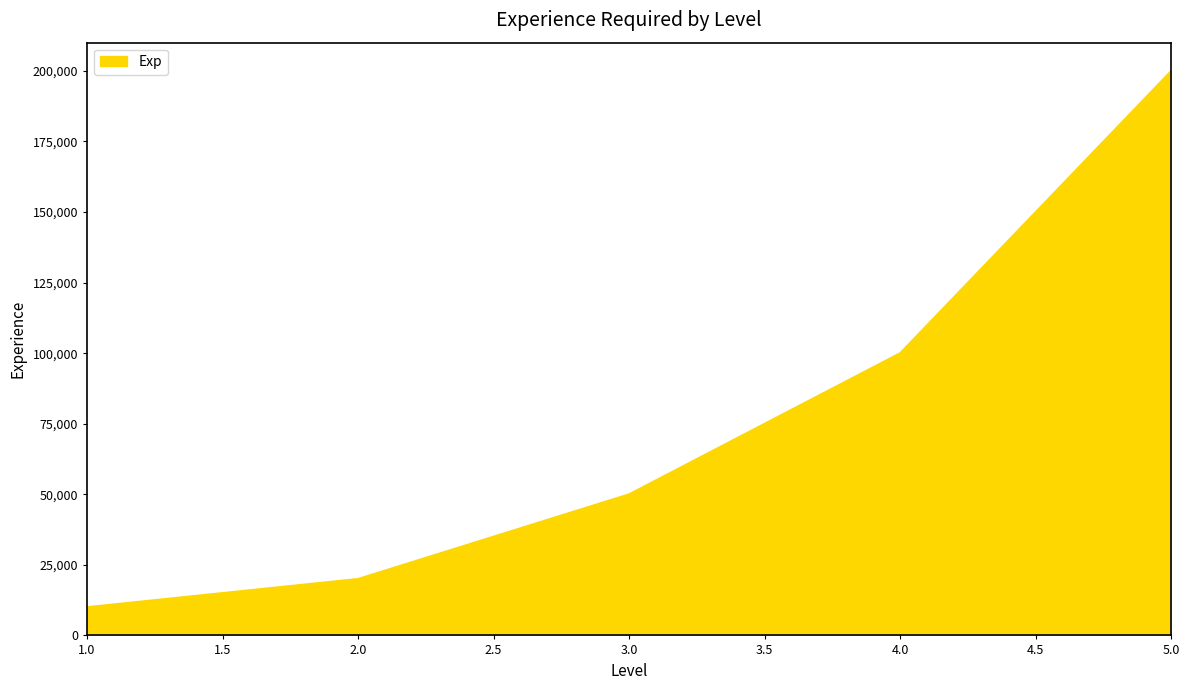

Is it true that the value at 2.0 is 20000?

True